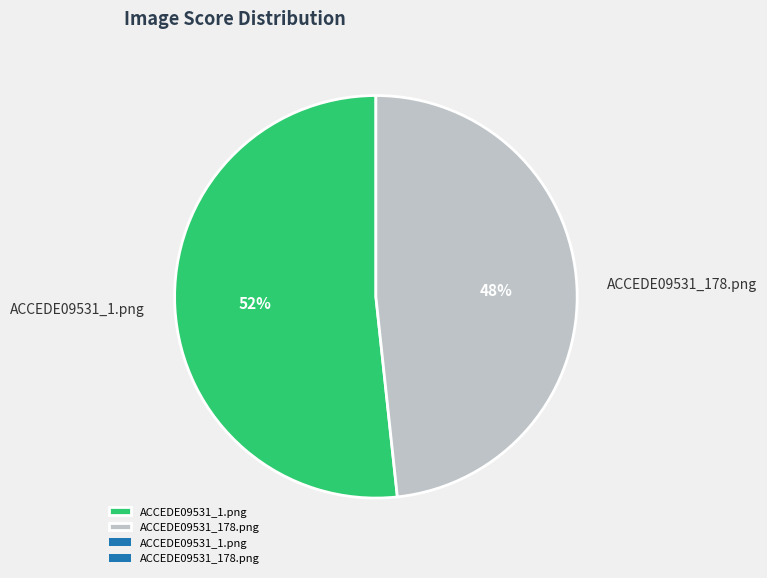

The ACCEDE09531_1.png slice represents 52% of the pie. True or false?

True